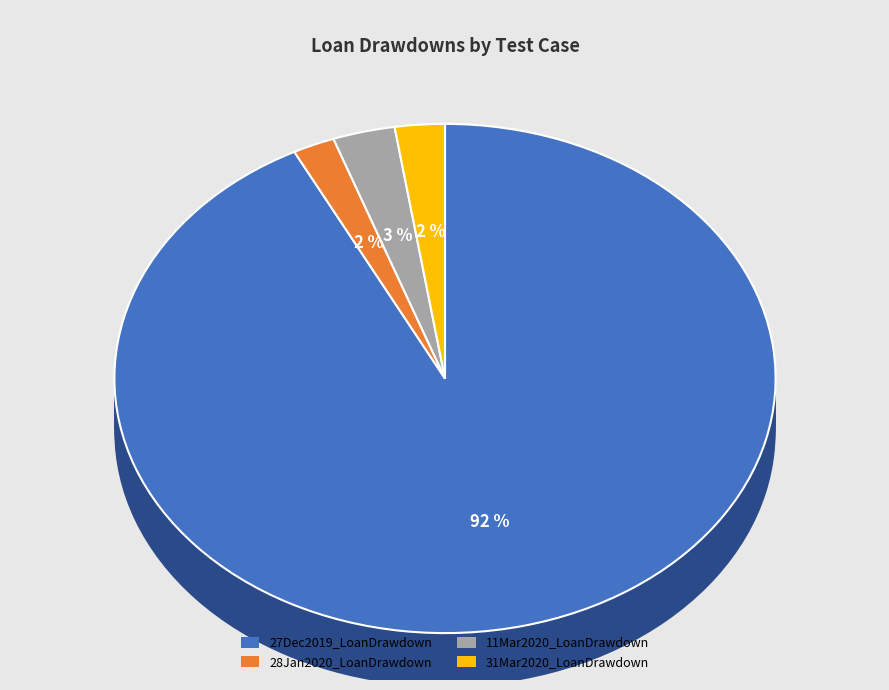

What is the change in value from 11Mar2020_LoanDrawdown to 31Mar2020_LoanDrawdown?

-1250000.0